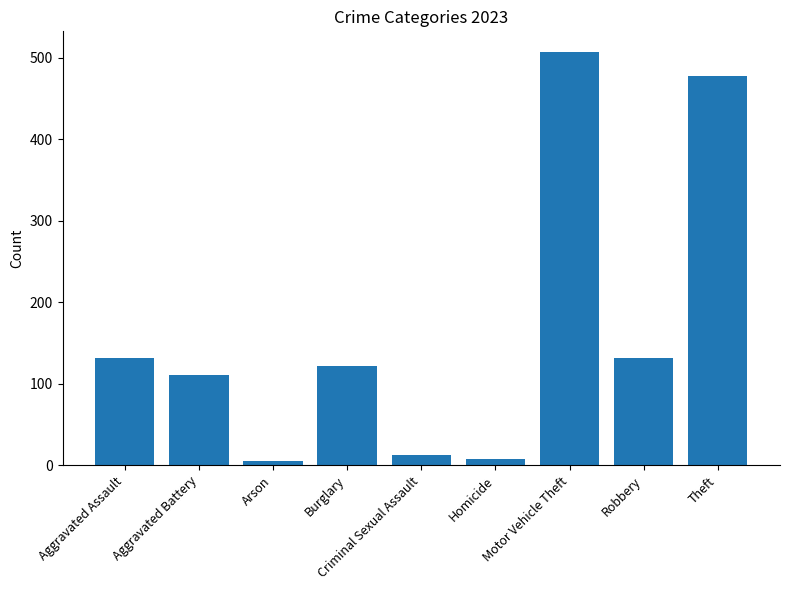

Which label corresponds to the largest value in the chart?

Motor Vehicle Theft